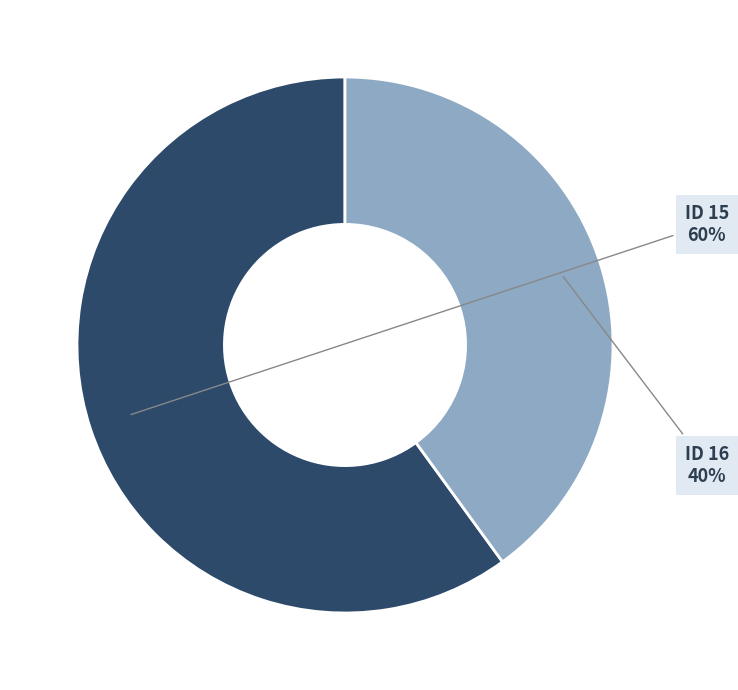

Is there a majority slice in this chart?

Yes